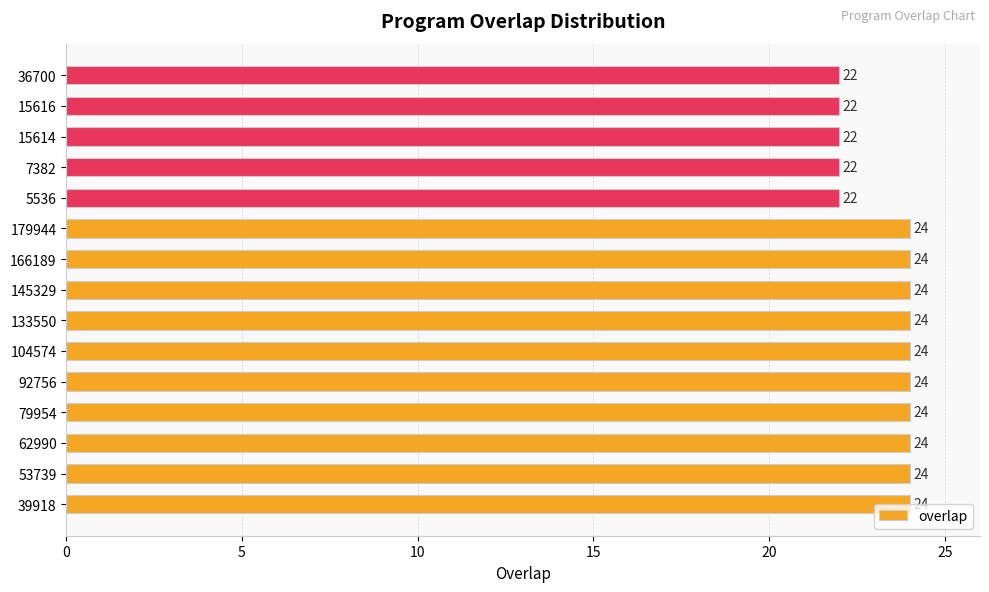

How many data points are less than 24?

5